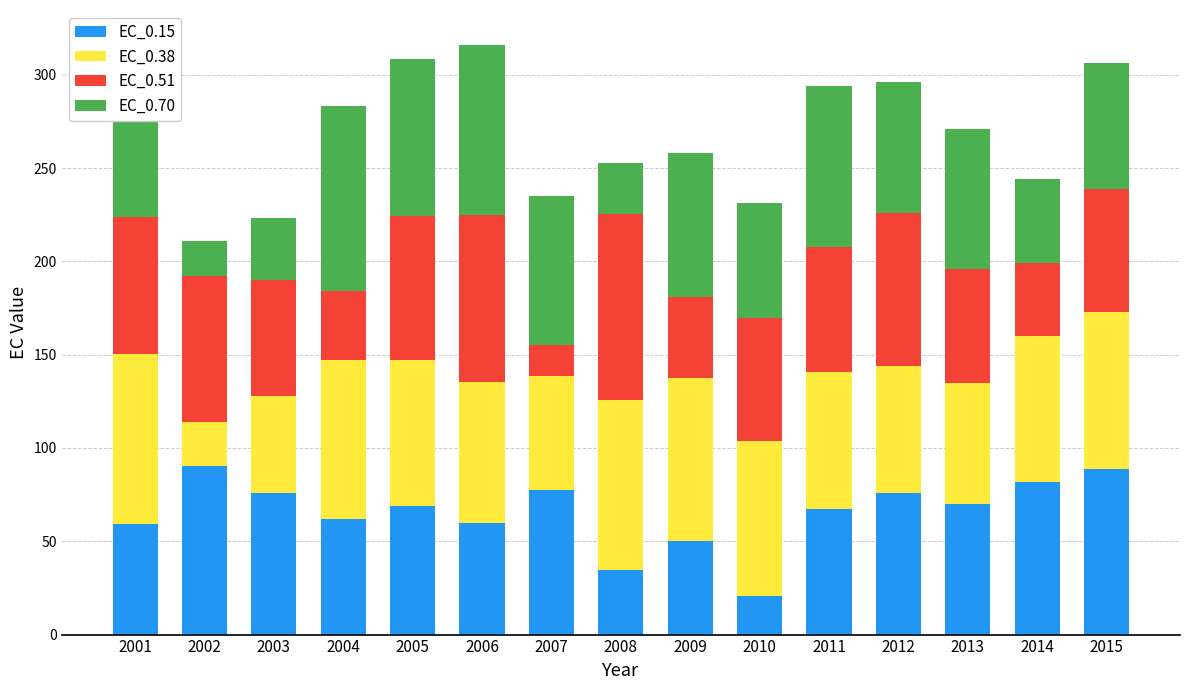

What is the difference between the maximum and second lowest values in the EC_0.15 series?

55.9